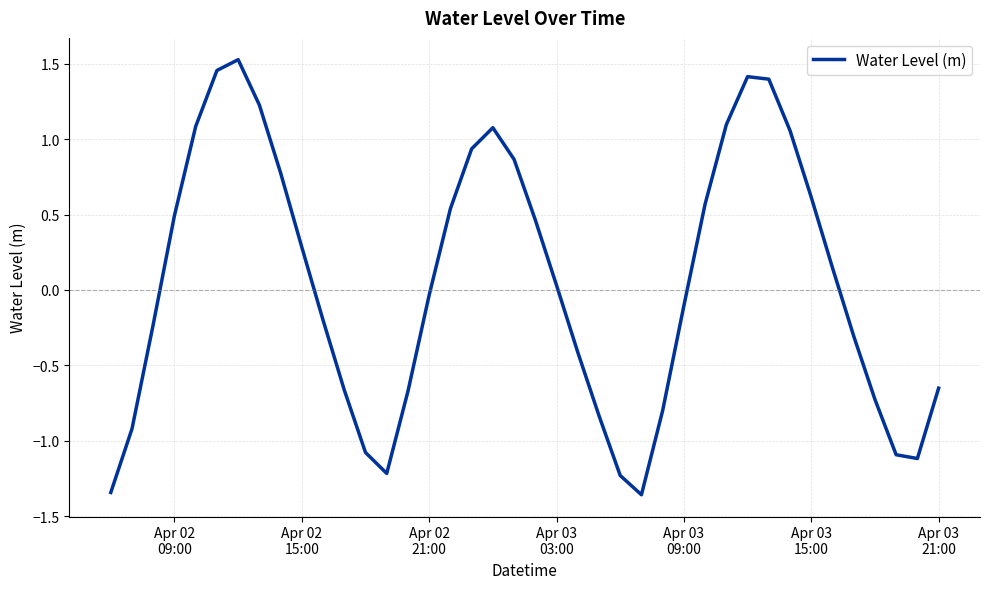

Reading right to left, transcribe all the data shown in this chart.

-0.7	-1.1	-1.1	-0.7	-0.3	0.1	0.6	1.1	1.4	1.4	1.1	0.6	-0.1	-0.8	-1.4	-1.2	-0.8	-0.4	0.0	0.5	0.9	1.1	0.9	0.5	-0.0	-0.7	-1.2	-1.1	-0.7	-0.2	0.3	0.8	1.2	1.5	1.5	1.1	0.5	-0.2	-0.9	-1.3